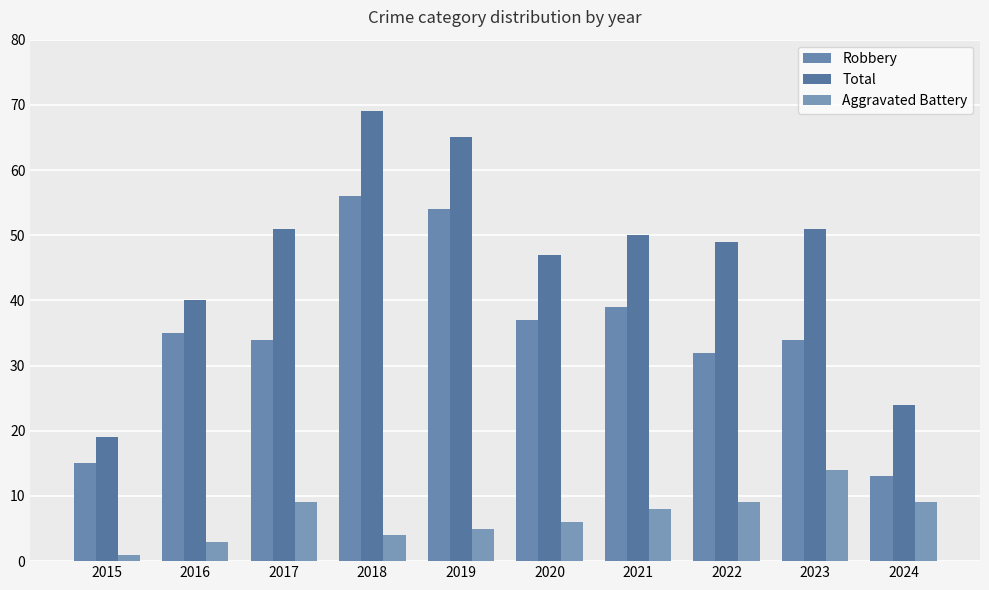

Reading left to right, extract all data points from this chart.

Robbery: 15	35	34	56	54	37	39	32	34	13
Total: 19	40	51	69	65	47	50	49	51	24
Aggravated Battery: 1	3	9	4	5	6	8	9	14	9